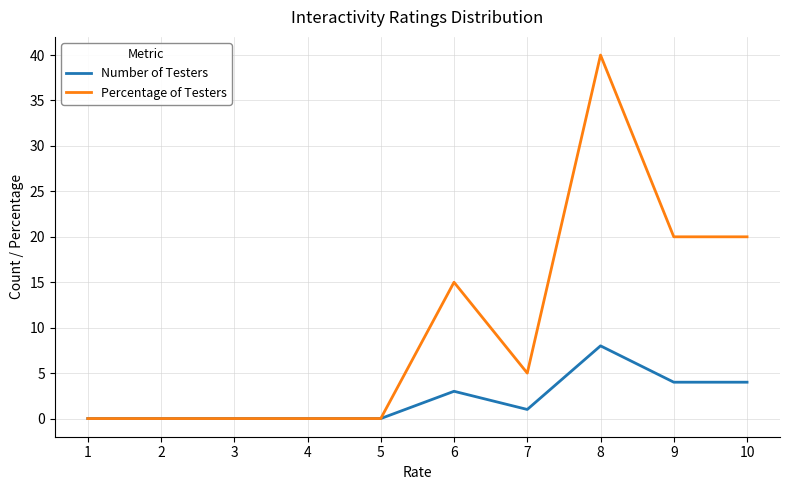

Rank the series at 10 from highest to lowest value.

Percentage of Testers, Number of Testers